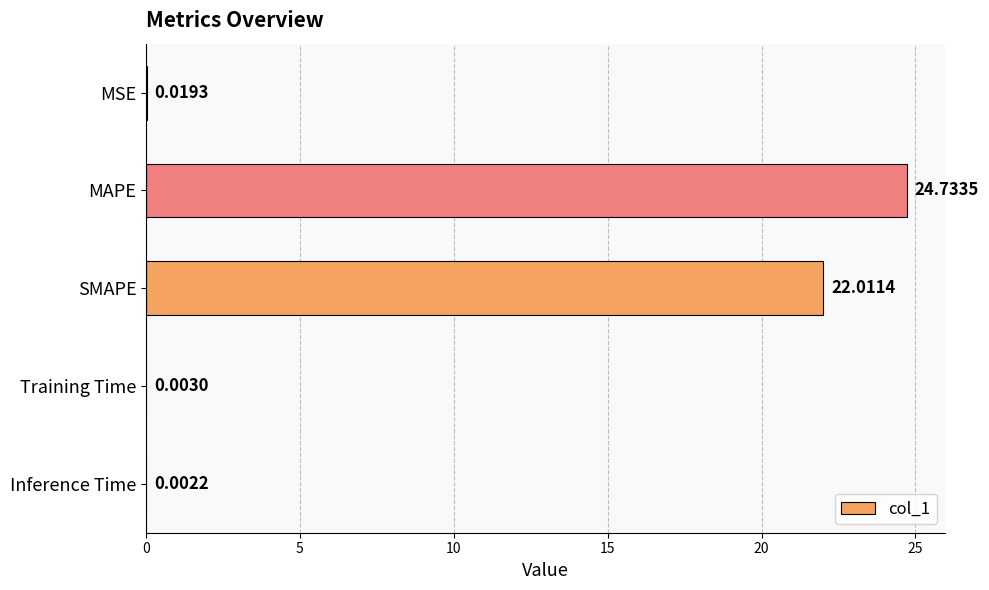

What is the maximum value shown in the chart?

24.7